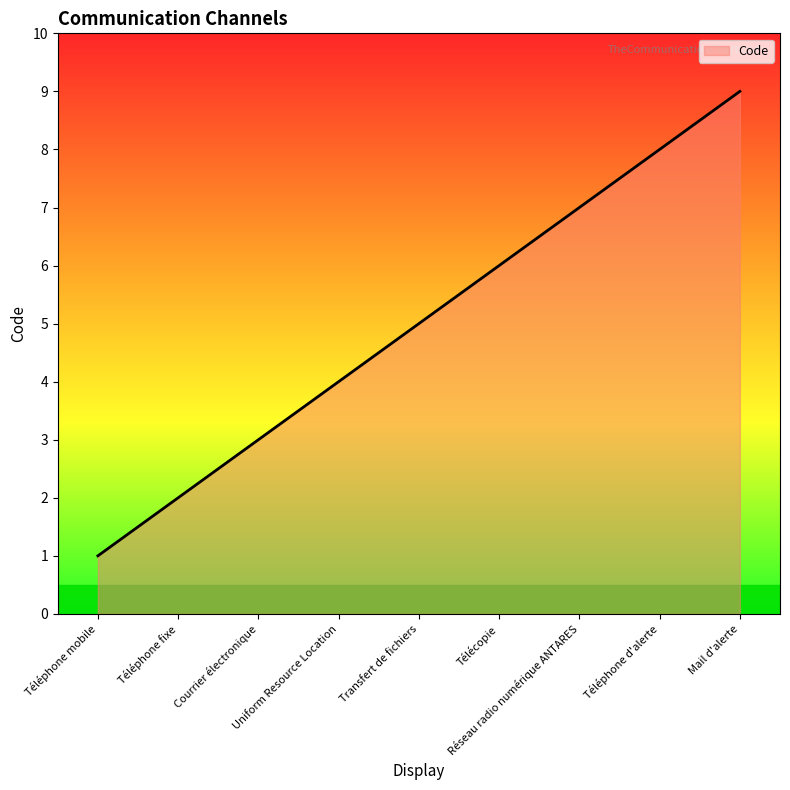

Reading left to right, what are all the values shown in this chart?

Téléphone mobile=1	Téléphone fixe=2	Courrier électronique=3	Uniform Resource Location=4	Transfert de fichiers=5	Télécopie=6	Réseau radio numérique ANTARES=7	Téléphone d'alerte=8	Mail d'alerte=9